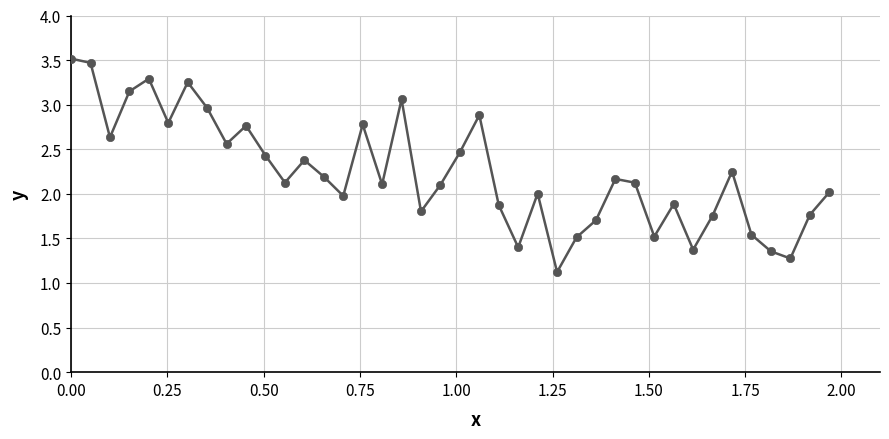

What is the value of the 10th point from the left?

2.8